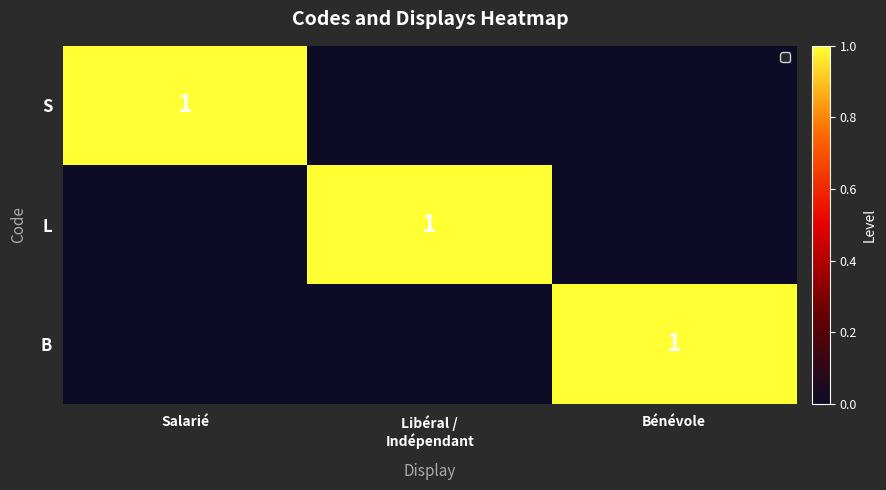

List the labels in order of S value, largest first.

Salarié, Libéral / Indépendant, Bénévole